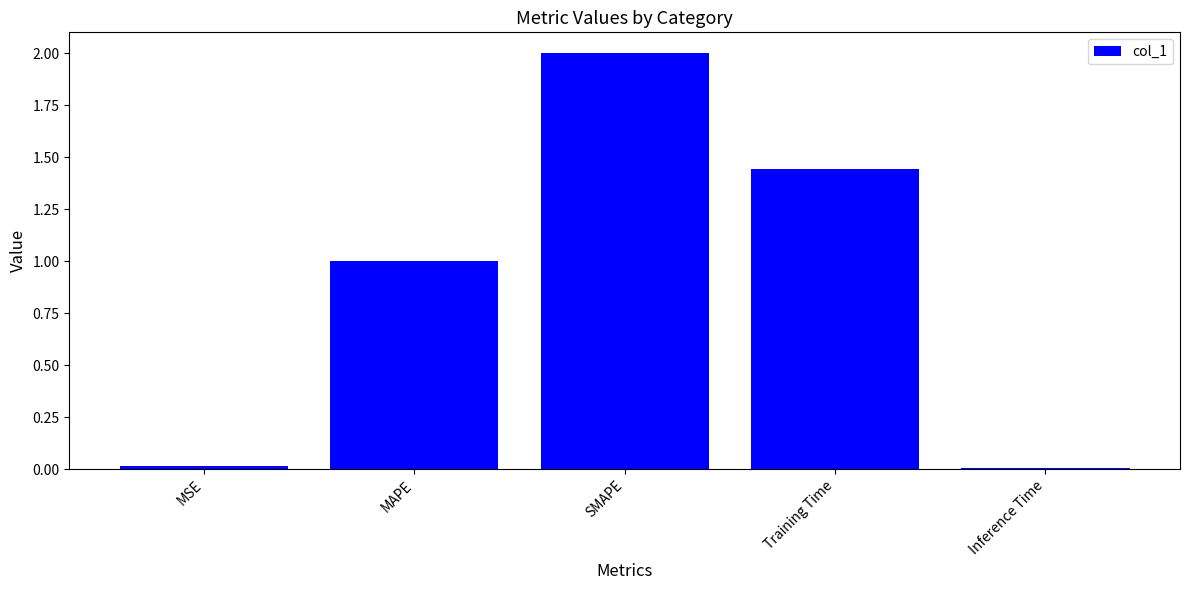

What is the value of the 2nd bar from the left?

1.0